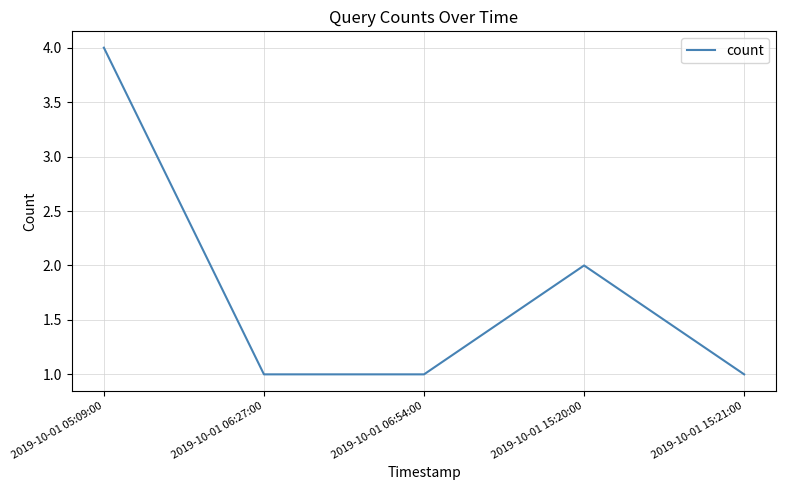

Where is the first local maximum?

2019-10-01 15:20:00